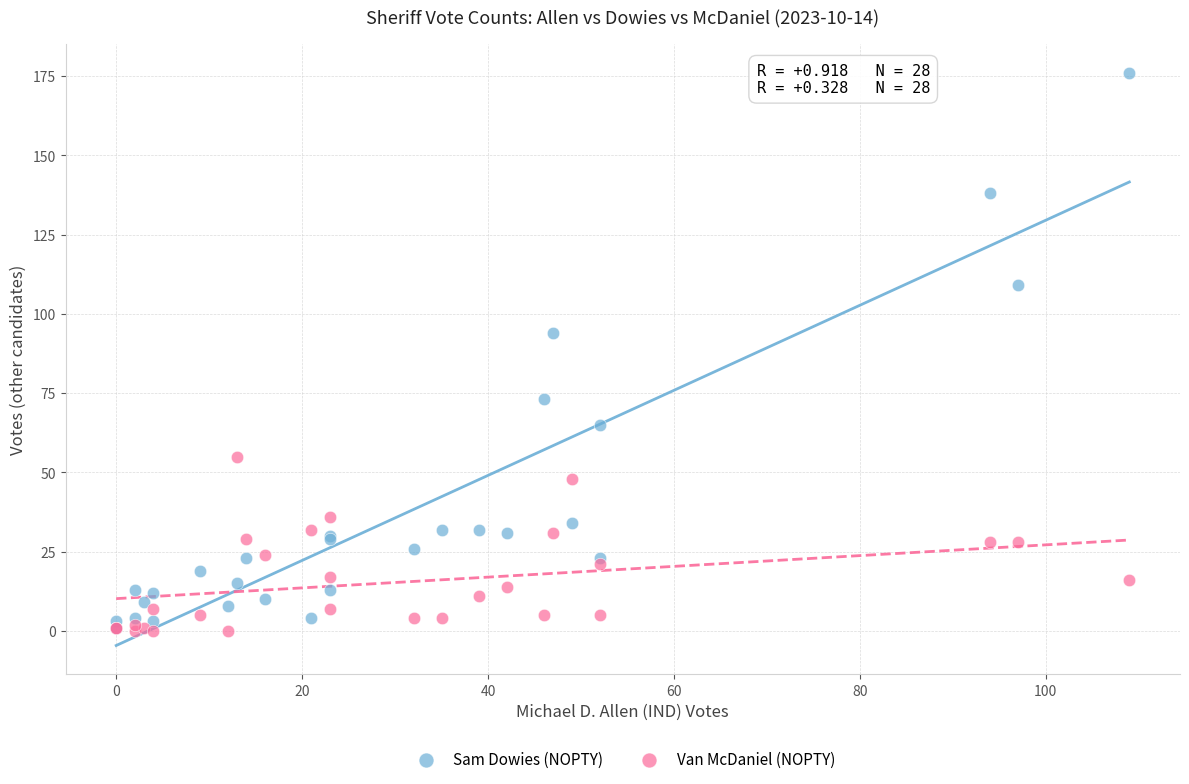

Which series has the largest Y range (max minus min)?

Sam Dowies (NOPTY)